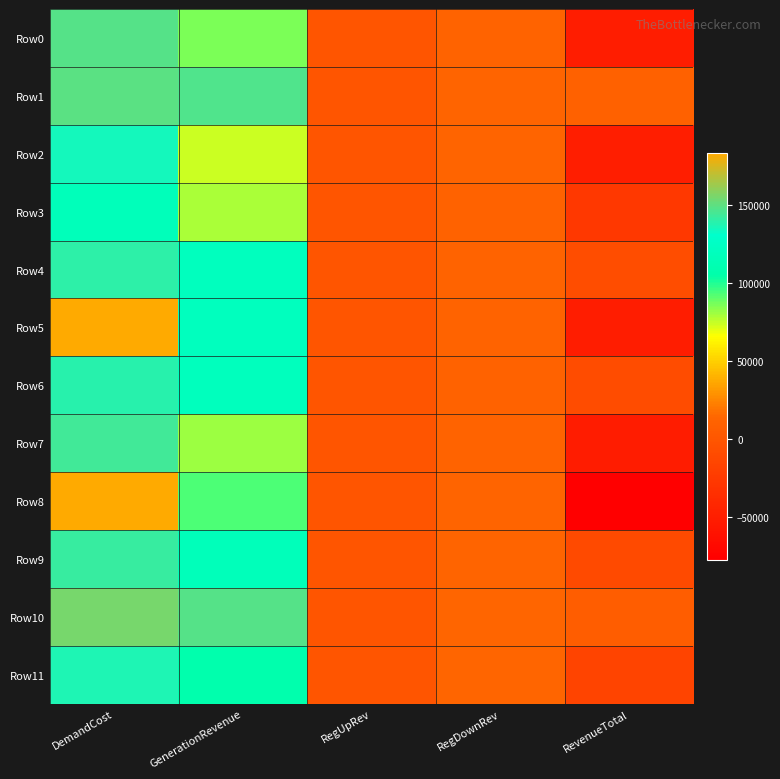

Rank the series at RegUpRev from highest to lowest value.

Row0, Row1, Row2, Row3, Row4, Row5, Row6, Row7, Row8, Row9, Row10, Row11